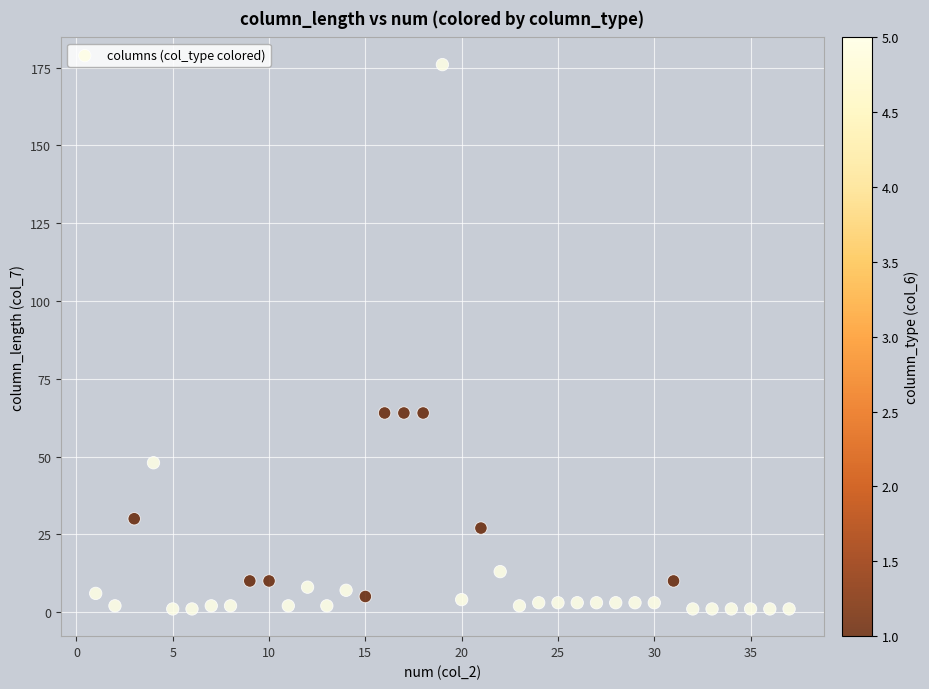

What is the range of X values (max minus min)?

36